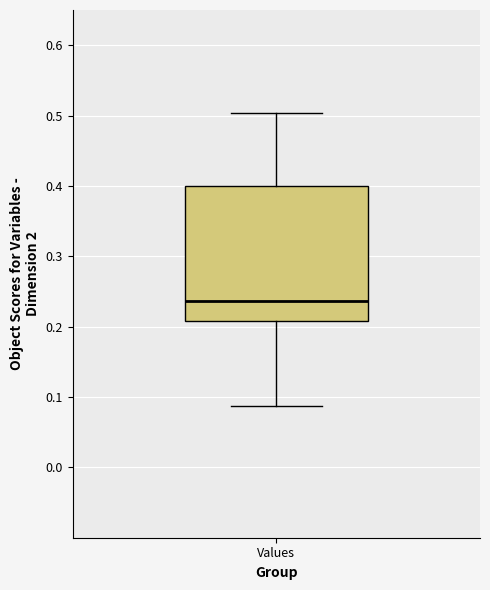

Transcribe this box plot: give where the median line is, the range the box spans, and where the two whiskers end, as read against the y-axis. The values are not printed on the chart, so give them approximately, as read against the axis.

median 0.24, box 0.21 to 0.40, whiskers 0.09 to 0.50